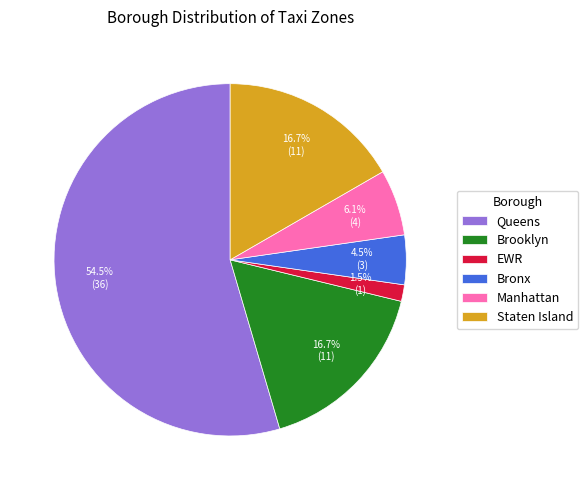

Which category has the biggest portion of the pie?

Queens